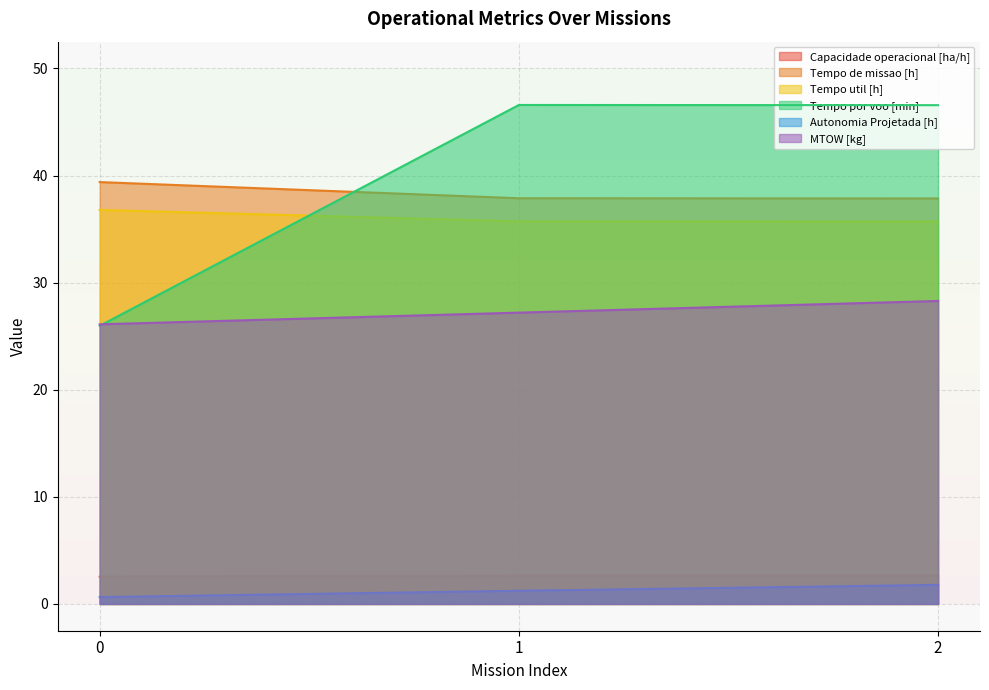

Rank the categories by Capacidade operacional [ha/h] value from highest to lowest.

2, 1, 0